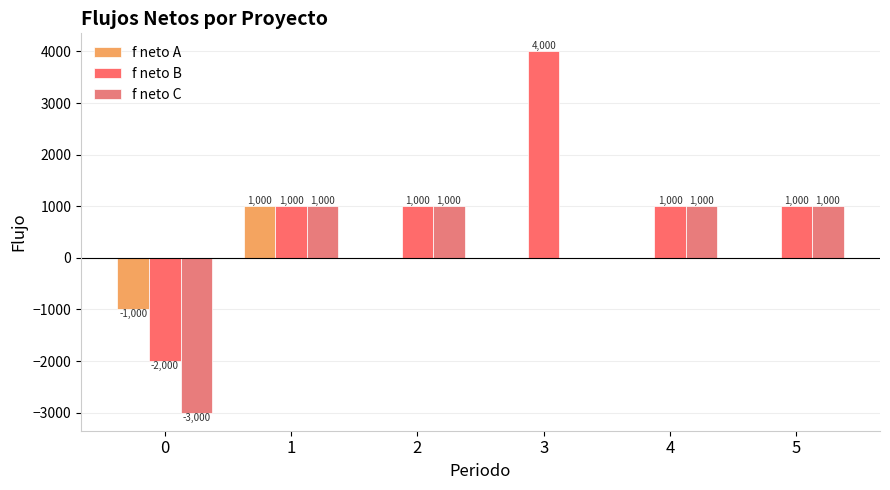

Where is f neto B nearest to the value 1000?

1